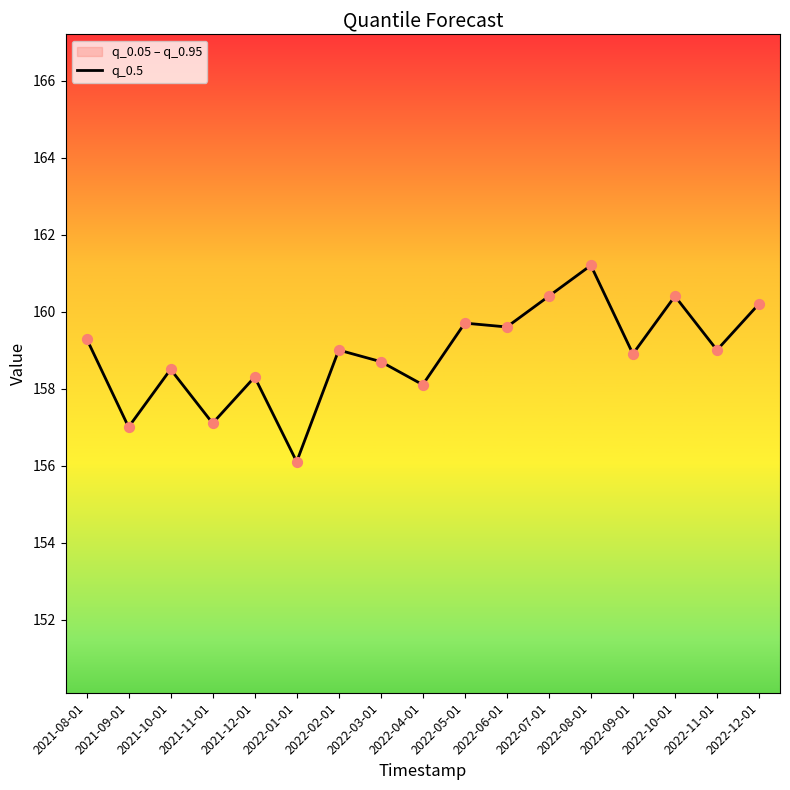

What is the change in value from 2022-08-01 to 2022-10-01?

-0.8